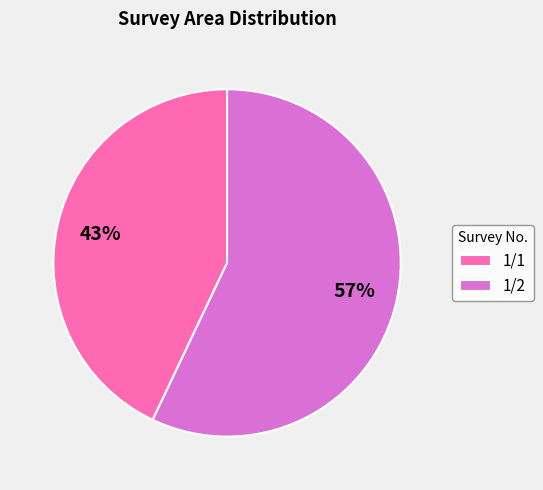

What percentage is the 1/1 slice, to the nearest percent?

43%